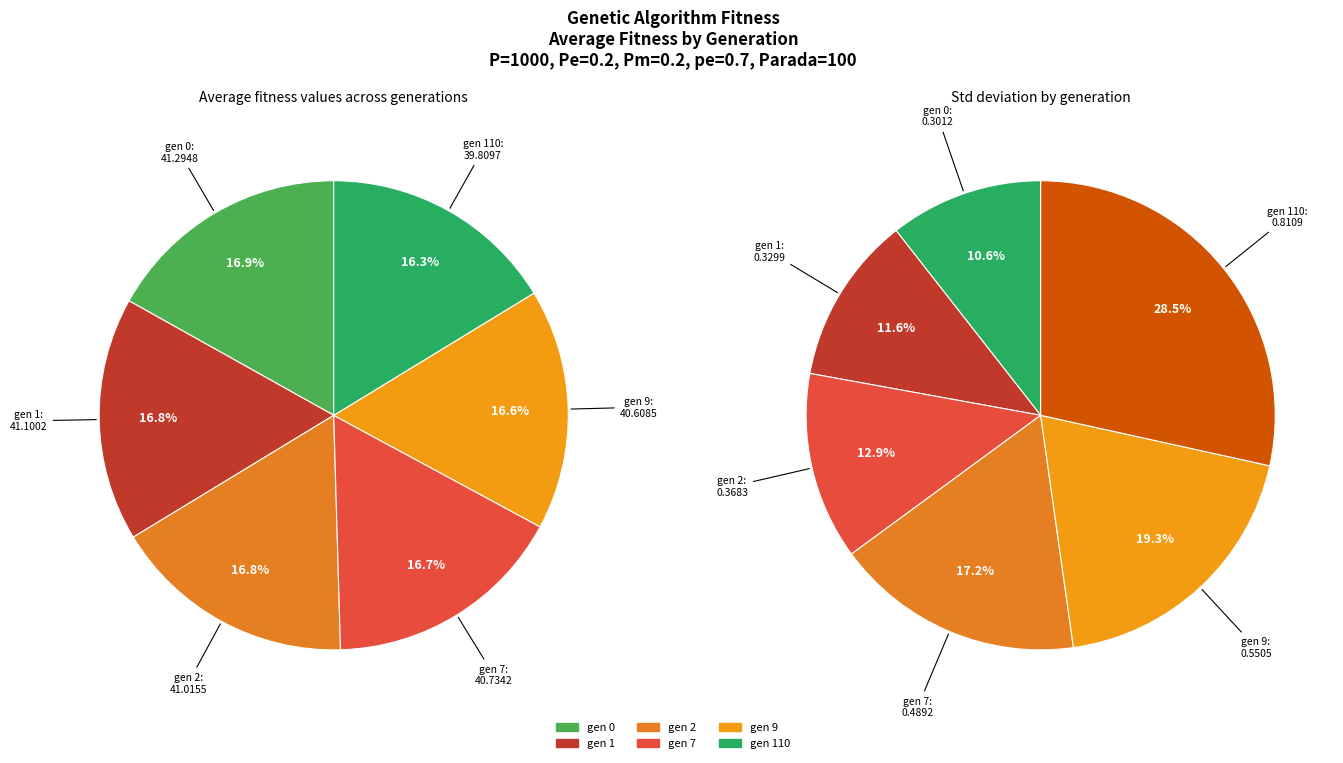

Combined, what portion of the pie is gen 110 and gen 0?

33.2%